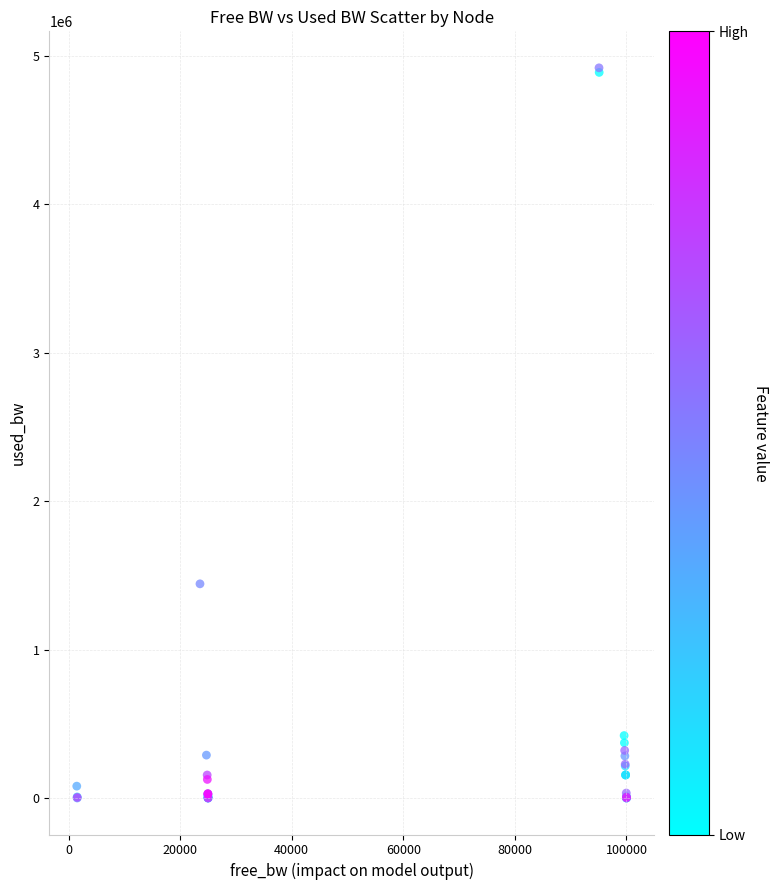

What Y value in the scatter plot is closest to 2460436?

1443415.3